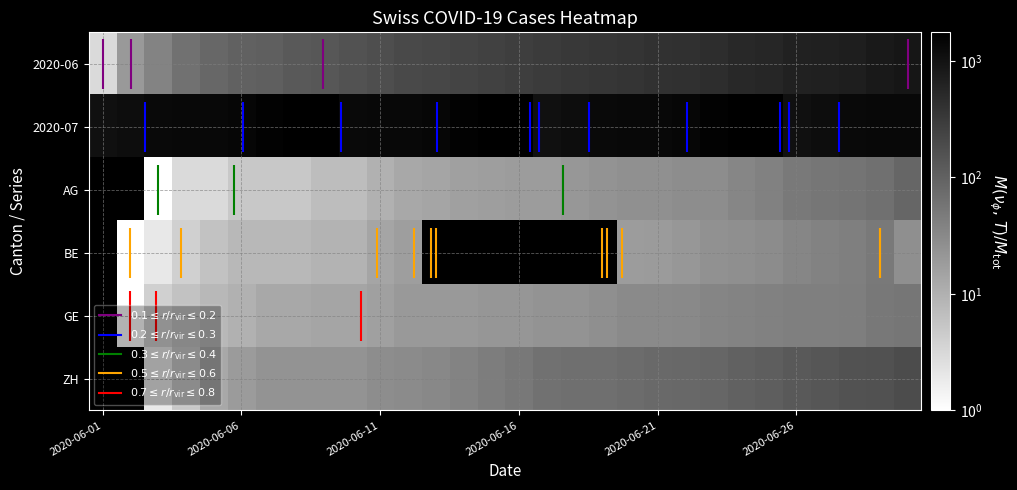

At how many categories does at least one series exceed 1697?

3